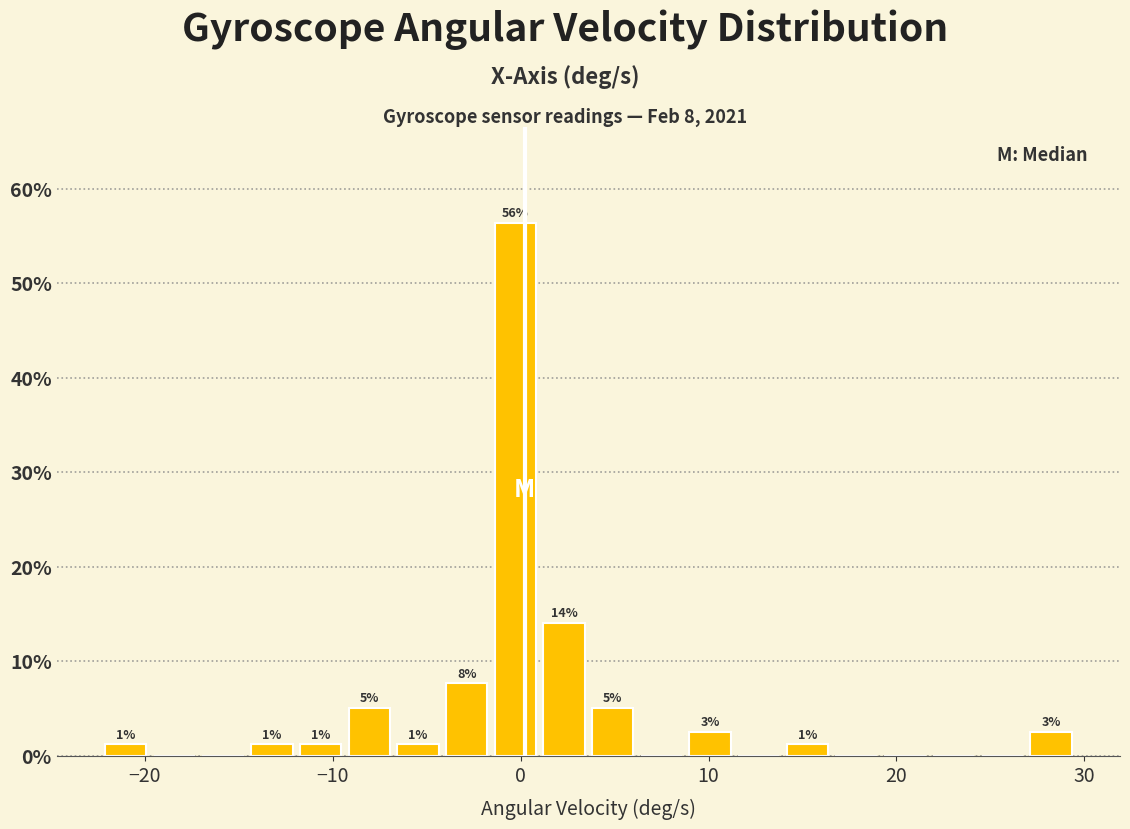

Around what value on the x-axis is the tallest bar? Give the approximate position of its centre, as read against the axis.

0